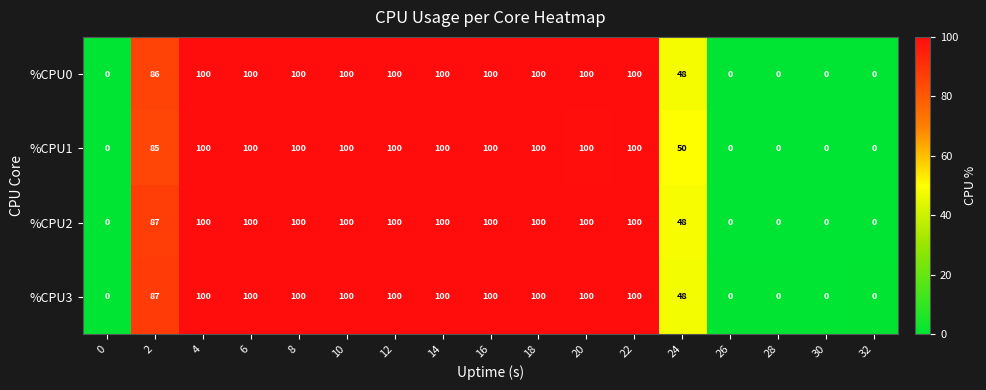

What is the highest value of the %CPU3 series?

100